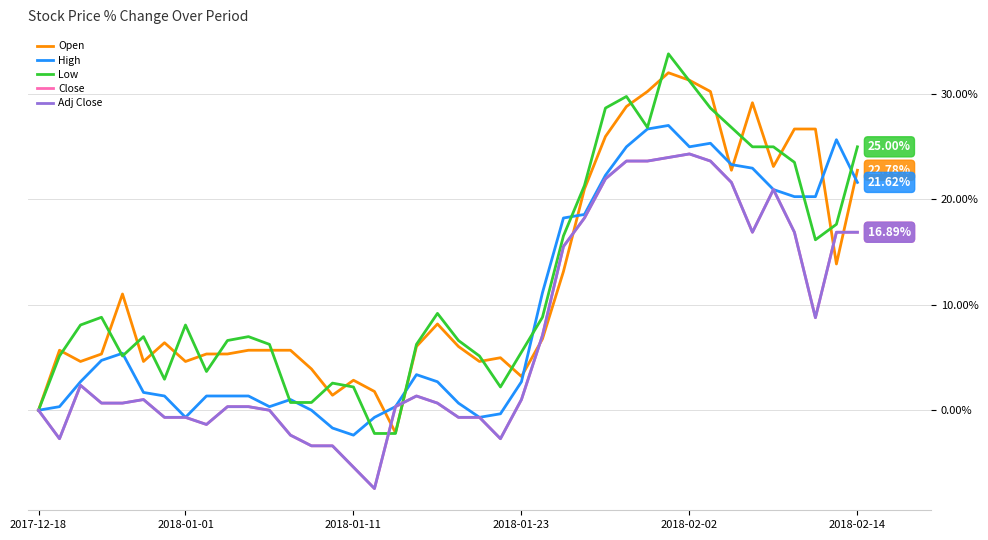

Does the chart display data point markers on the line(s)?

No